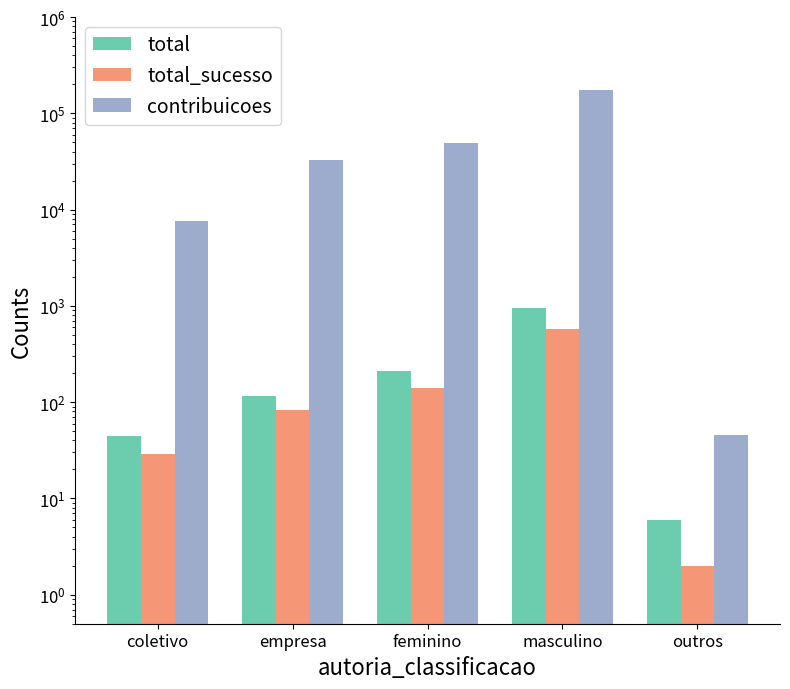

What is the greatest value displayed?

174471